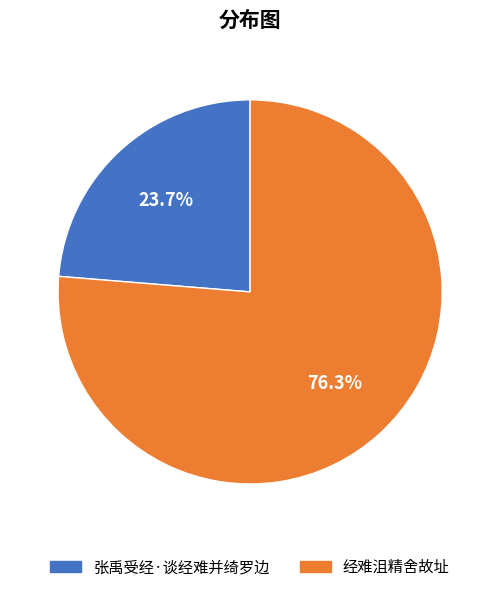

Is there any slice that represents more than half of the pie?

Yes